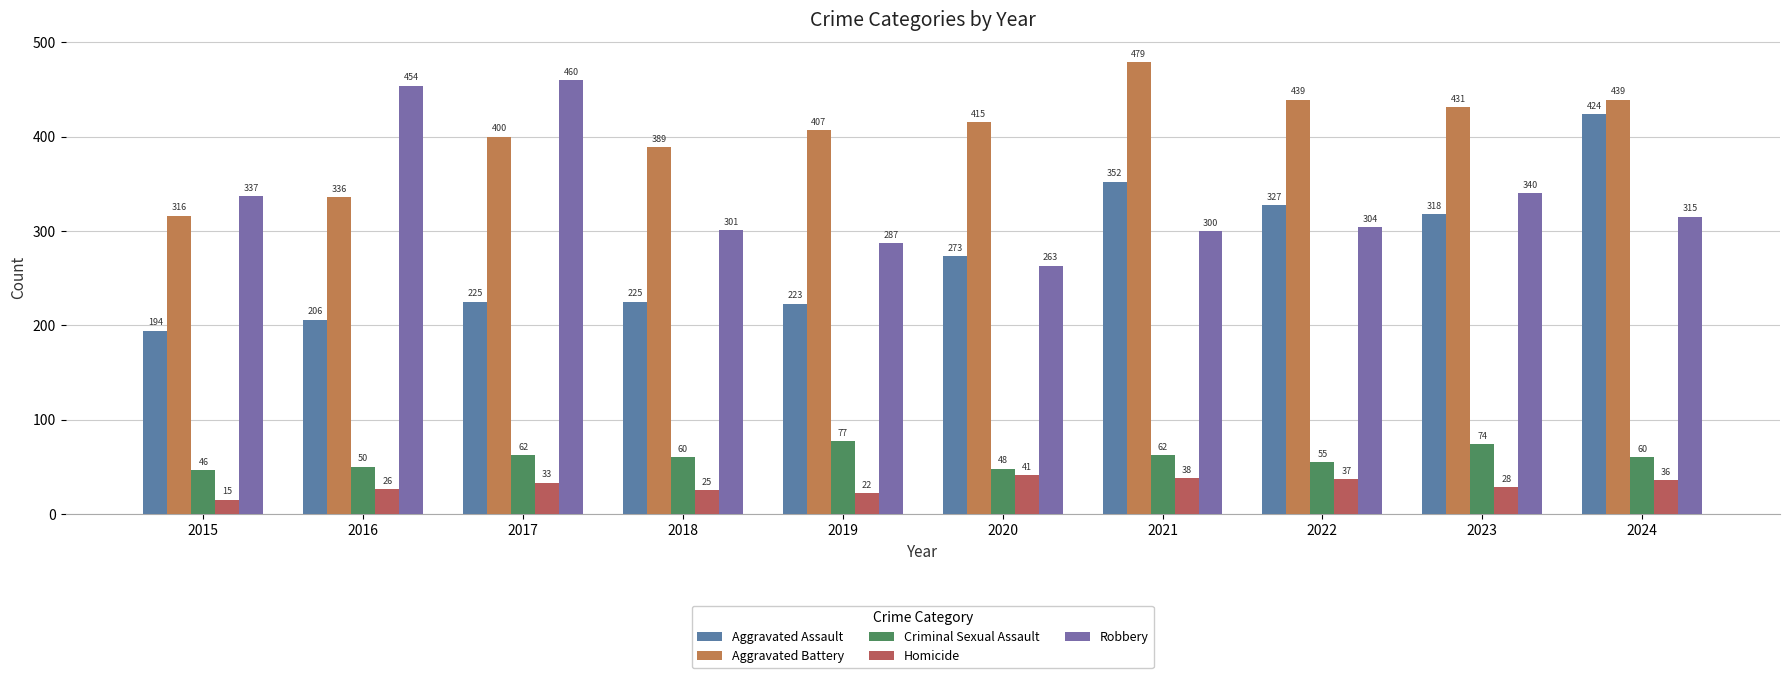

The Homicide series shows 69 at 2020. True or false?

False